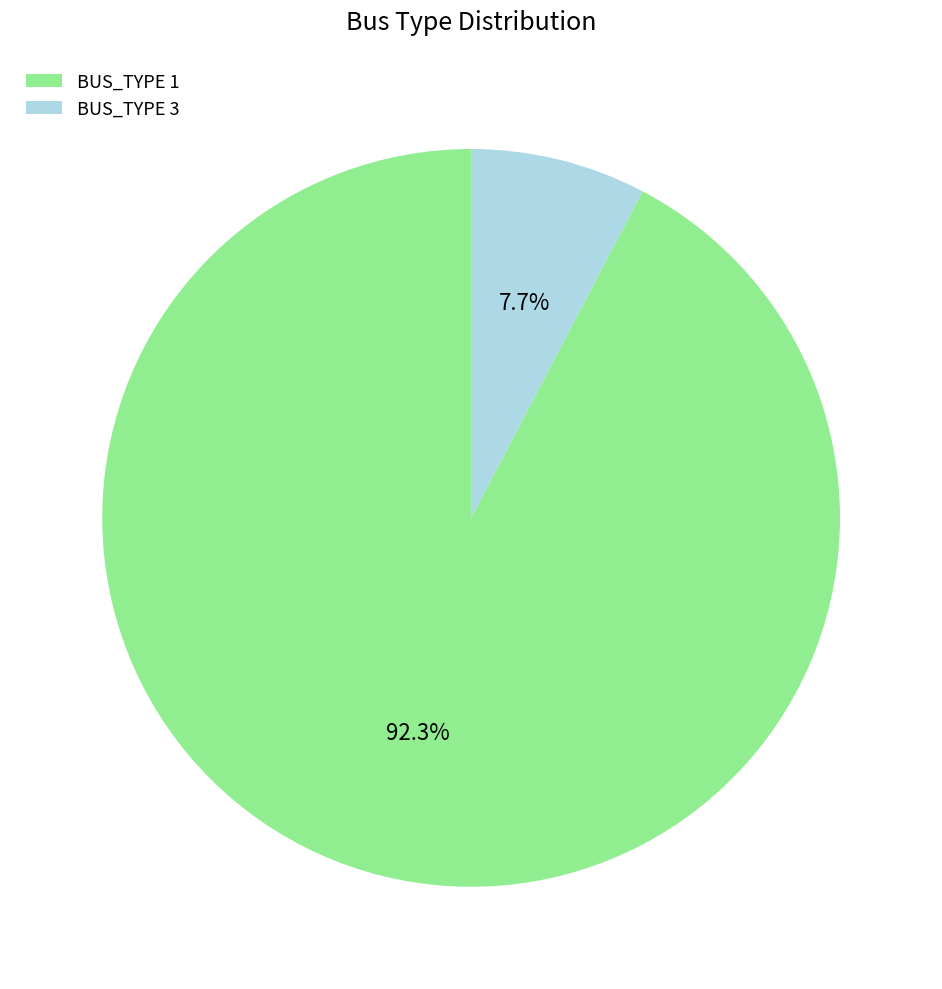

To the nearest percent, what percentage of the pie is BUS_TYPE 1?

92%